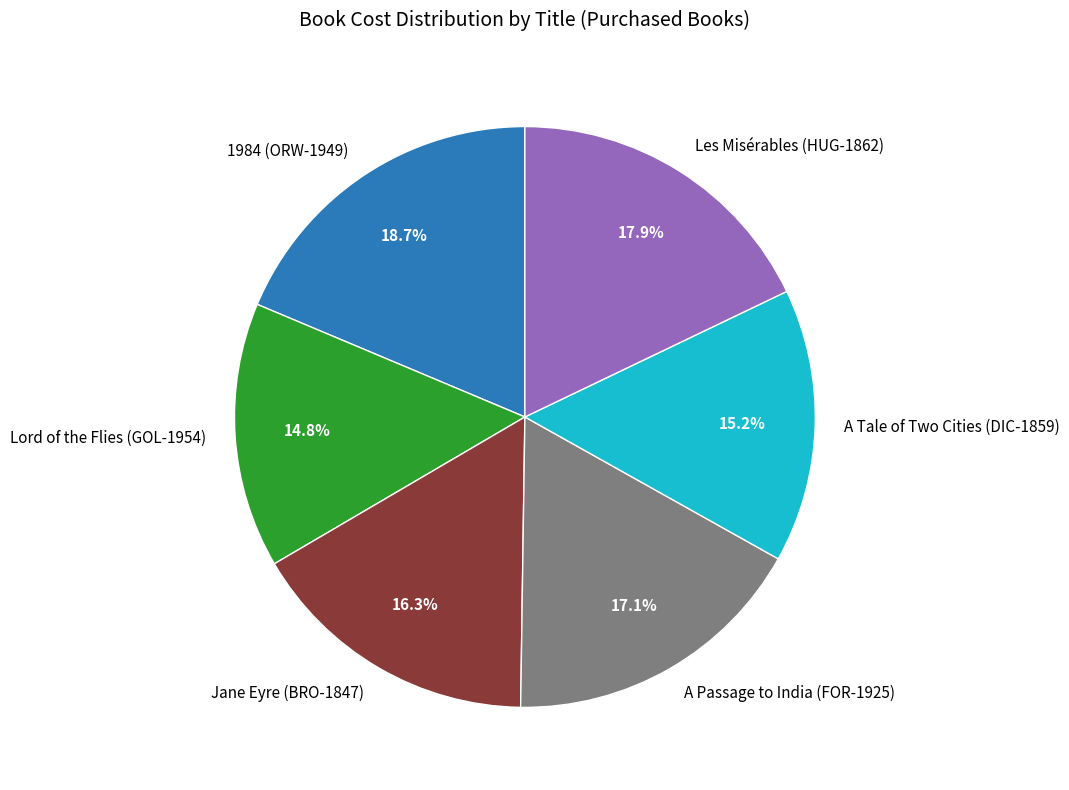

Does Les Misérables (HUG-1862) represent more than half of the total?

No